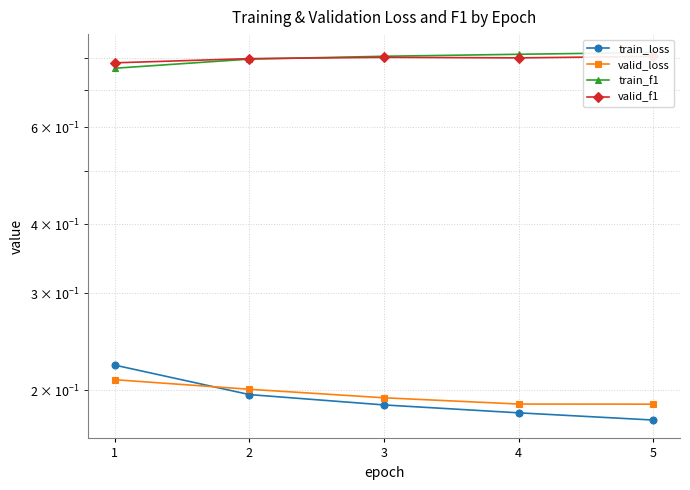

Which category has the highest value across all series?

5